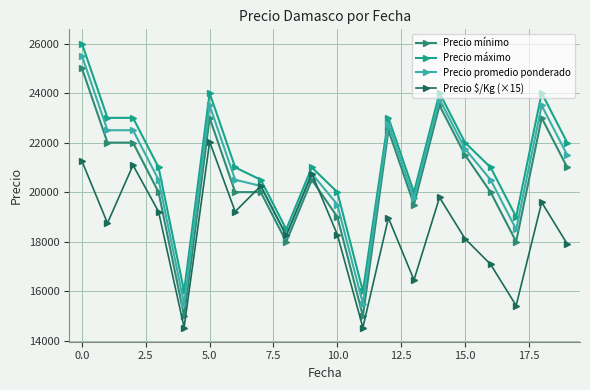

Rank the series by their average value, from lowest to highest.

Precio $/Kg (×15), Precio mínimo, Precio promedio ponderado, Precio máximo